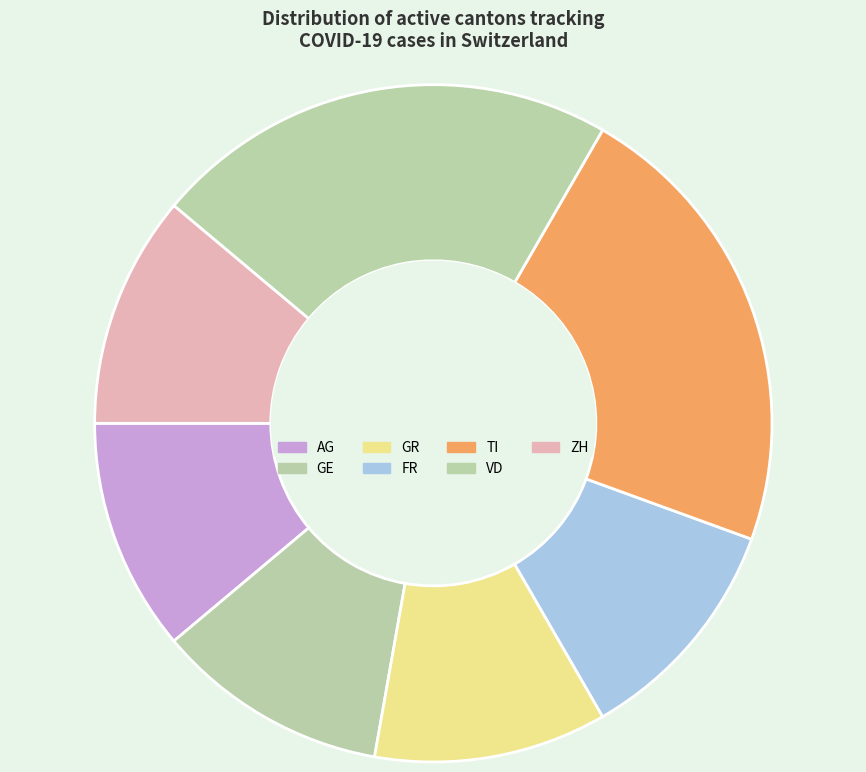

The FR slice represents 17% of the pie. True or false?

False